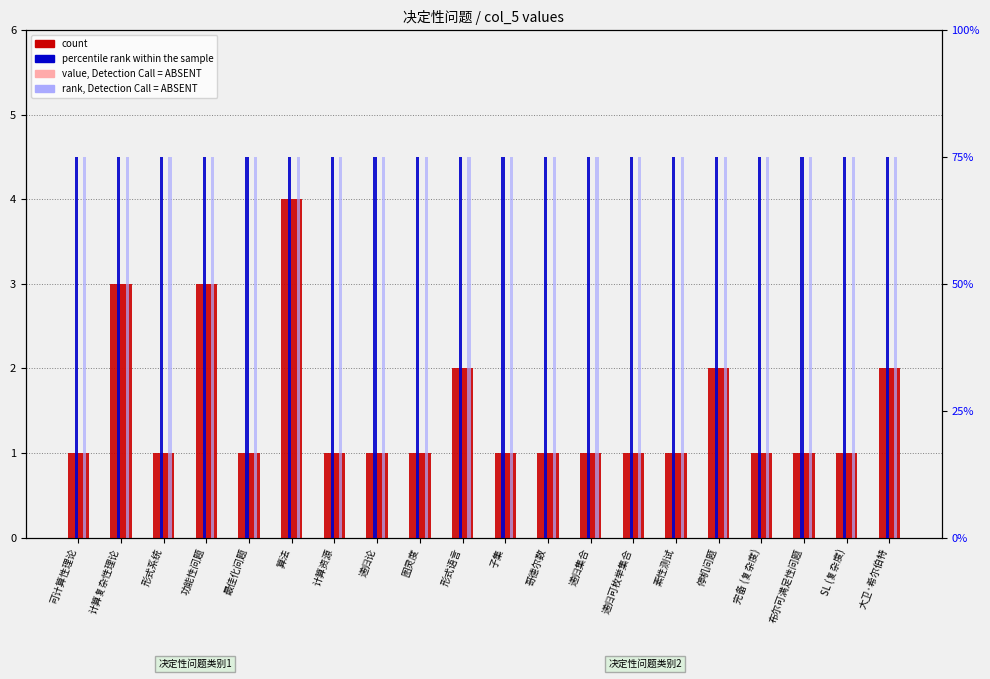

What position from the right is 计算资源?

14